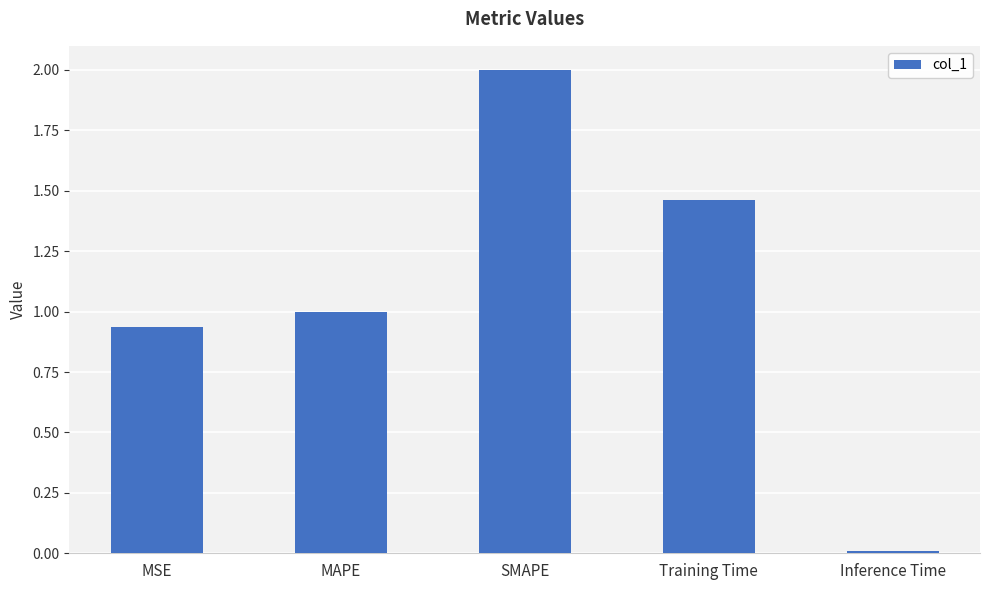

What is the label of the 2nd bar from the right?

Training Time